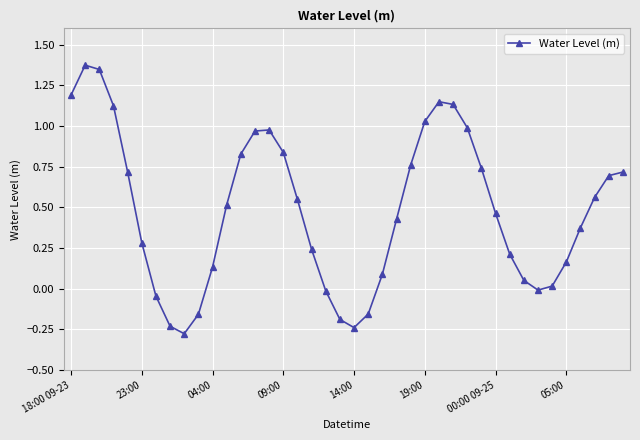

What is the sum of all values?

19.3